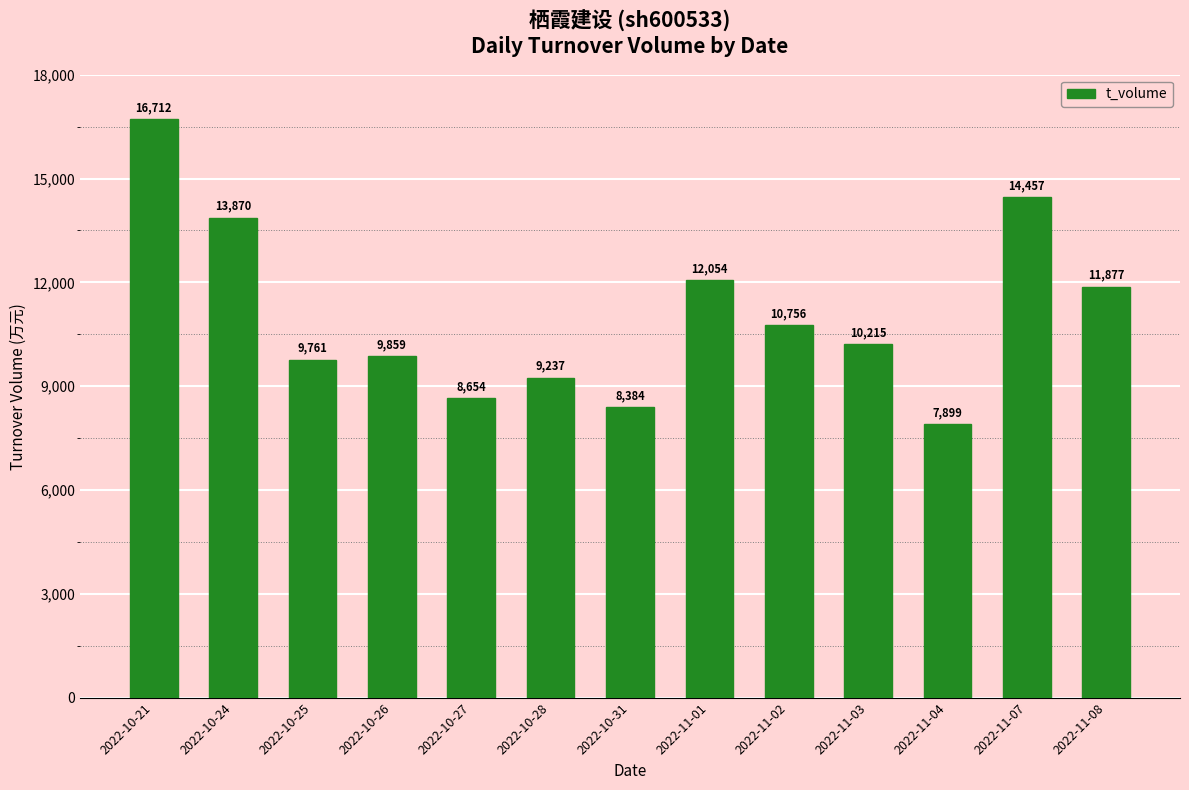

What value does the data have at 2022-11-02, to the nearest 100?

10800